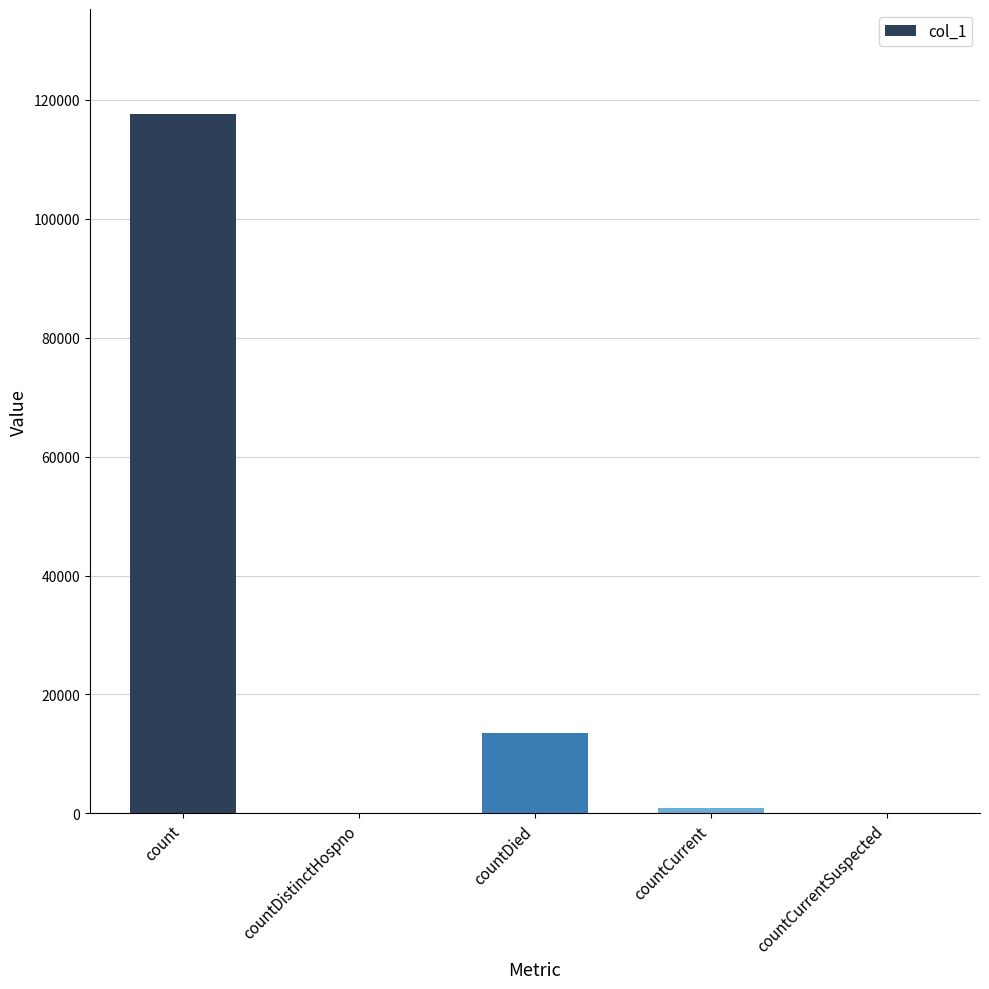

At which label is the value closest to 58818?

countDied